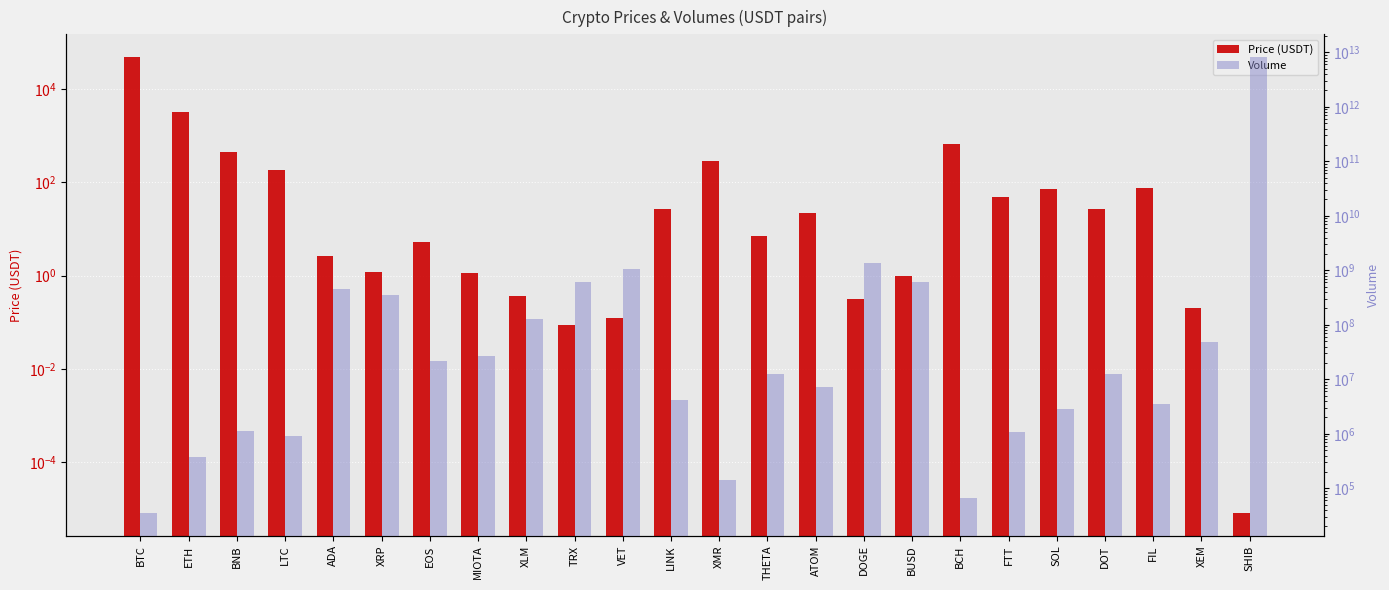

What is the label of the 2nd bar from the left?

ETH